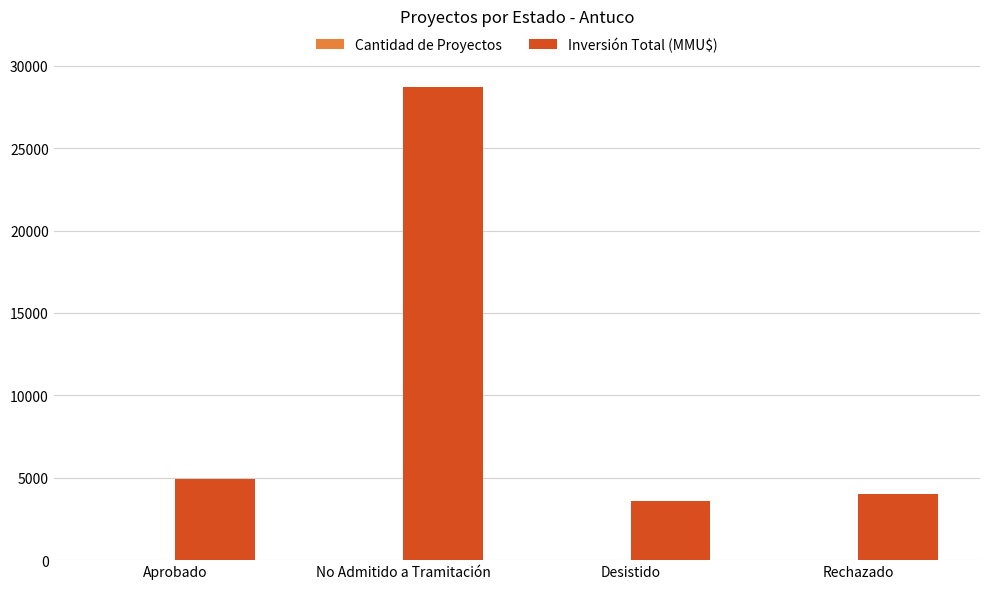

How many groups of bars are there?

4